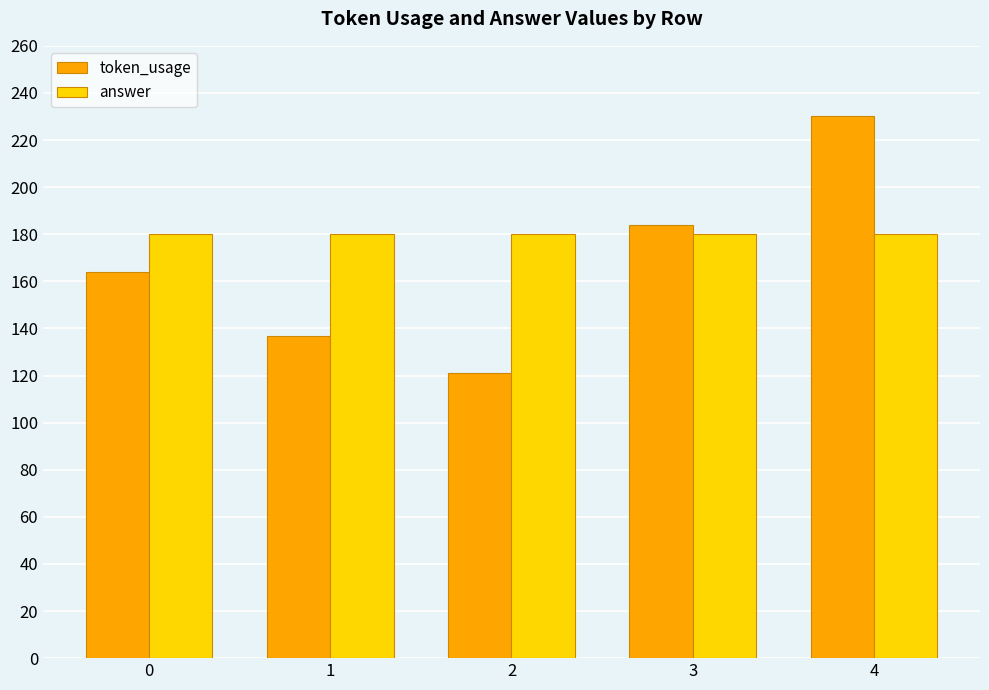

Which series has the largest range (max minus min)?

token_usage